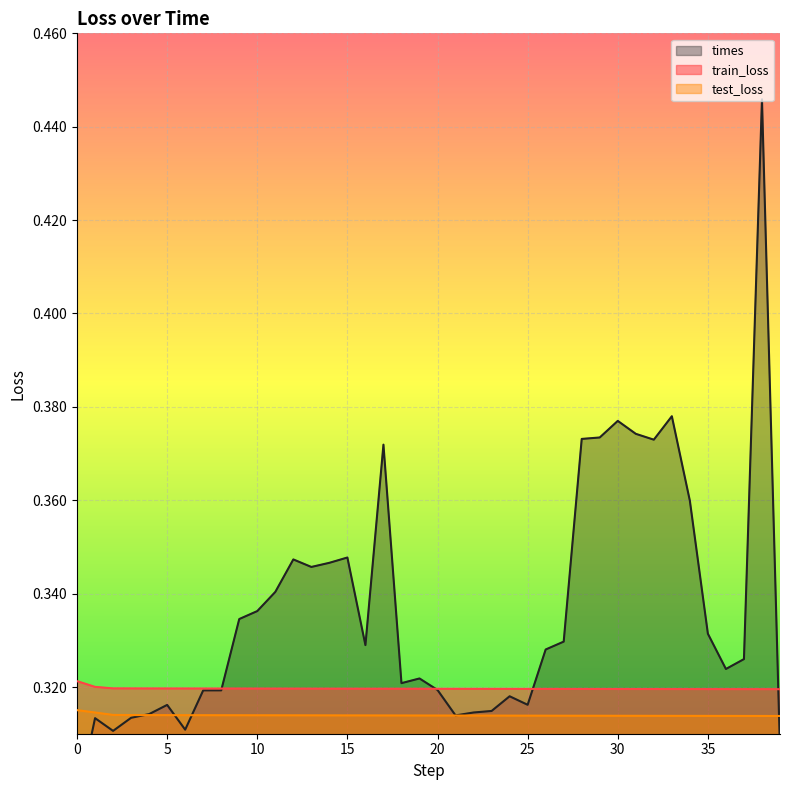

True or false: train_loss and test_loss cross at least once.

False